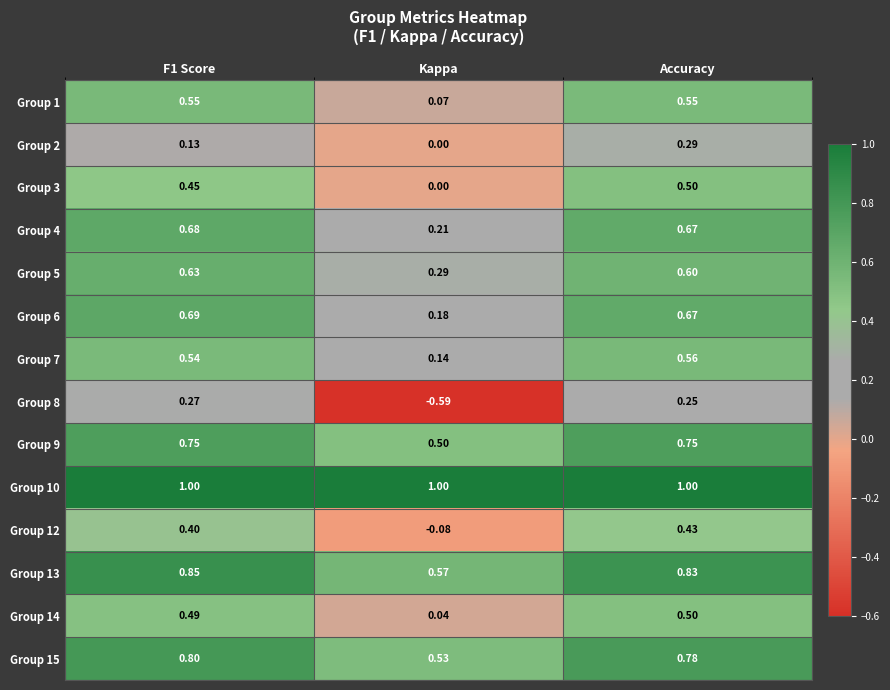

At which category is the sum across all series the highest?

Accuracy